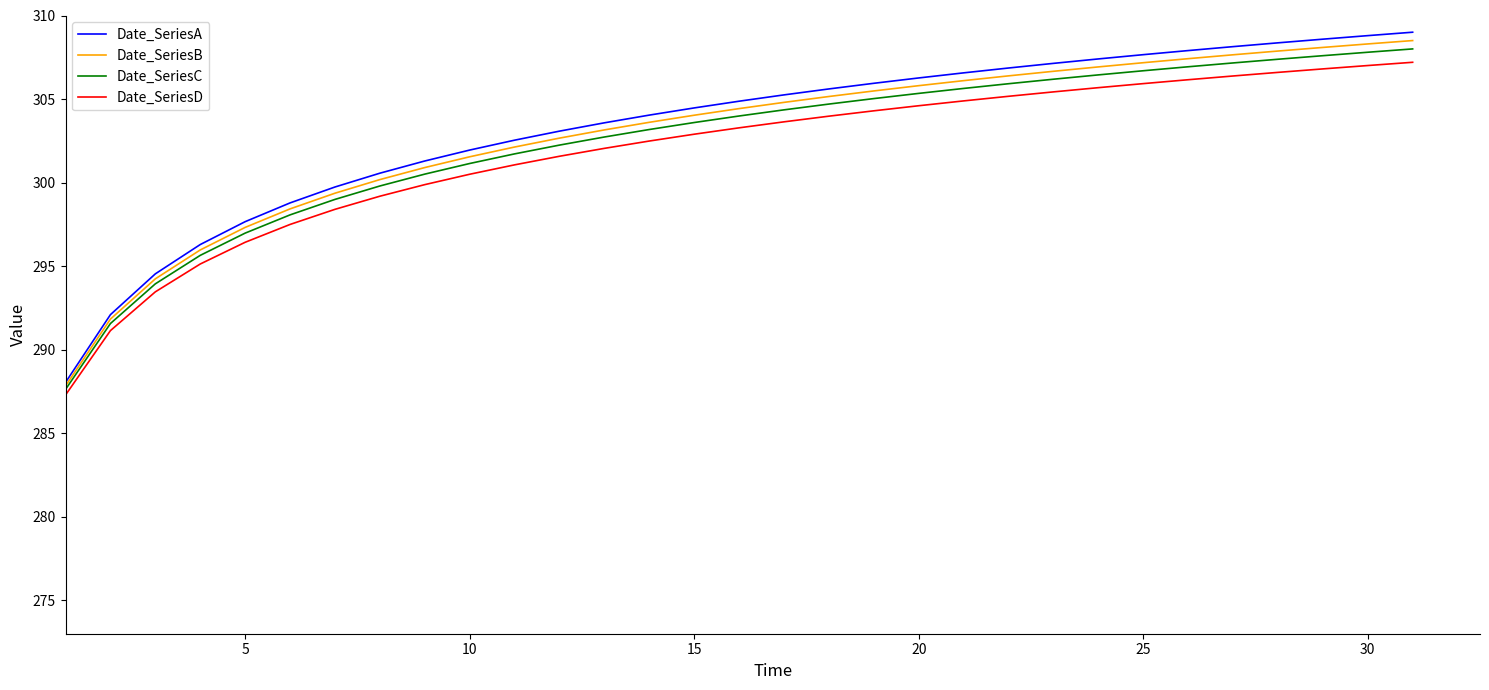

What is the highest value of the Date_SeriesB series?

308.5